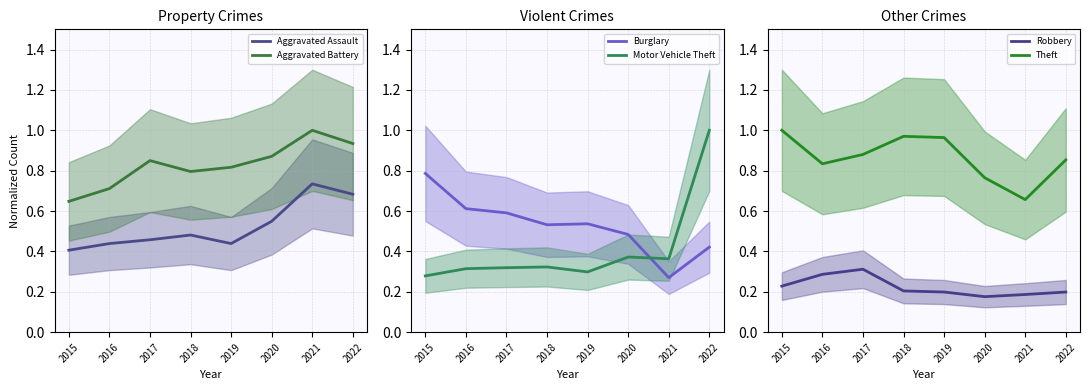

Is it true that Burglary equals 0.4 at 2022?

True